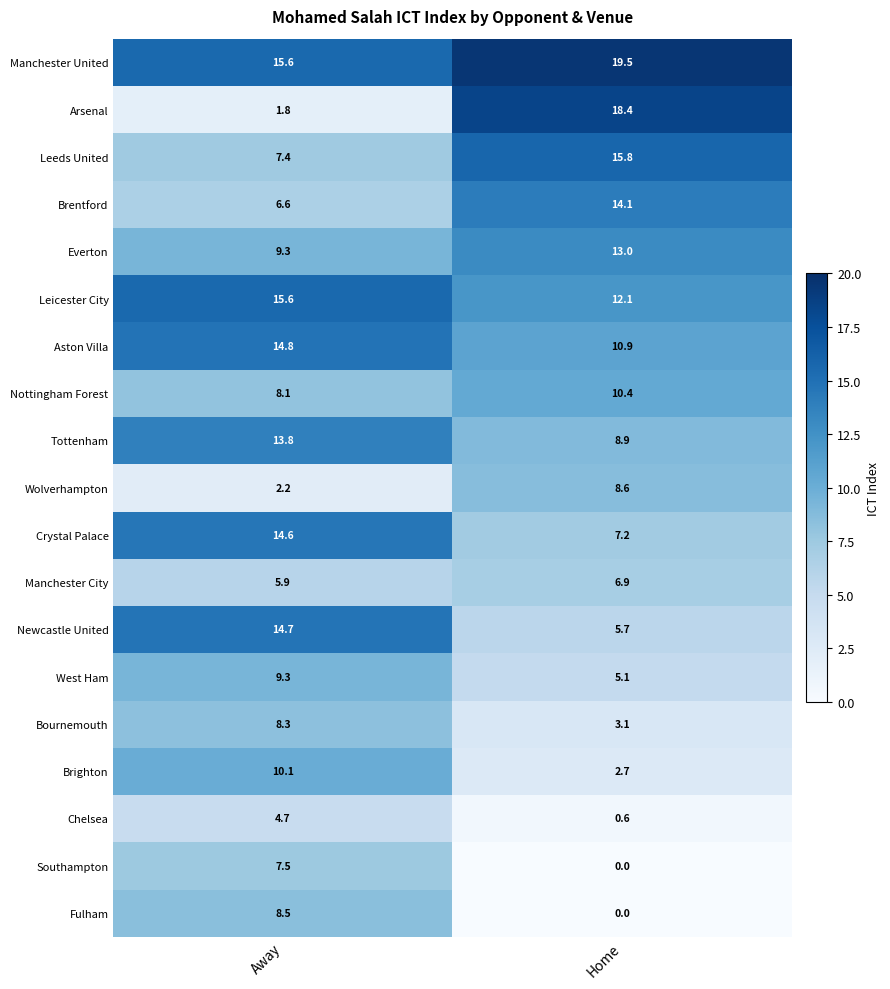

List the series in order of their peak value, lowest first.

Chelsea, Manchester City, Southampton, Bournemouth, Fulham, Wolverhampton, West Ham, Brighton, Nottingham Forest, Everton, Tottenham, Brentford, Crystal Palace, Newcastle United, Aston Villa, Leicester City, Leeds United, Arsenal, Manchester United